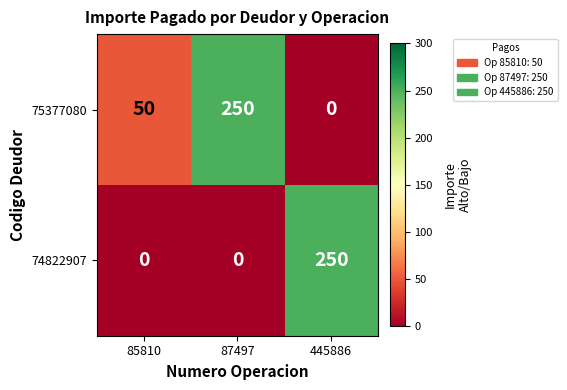

Count the number of categories in the chart.

3